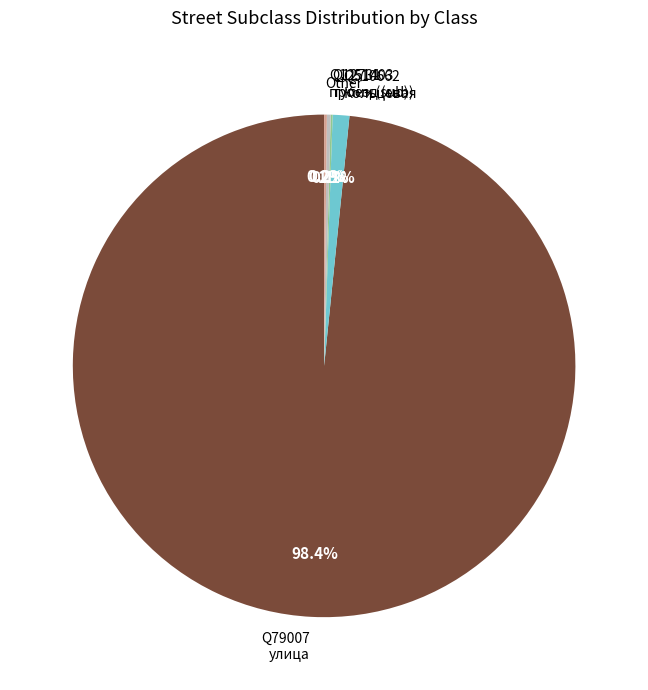

Which category has the biggest portion of the pie?

Q79007 улица